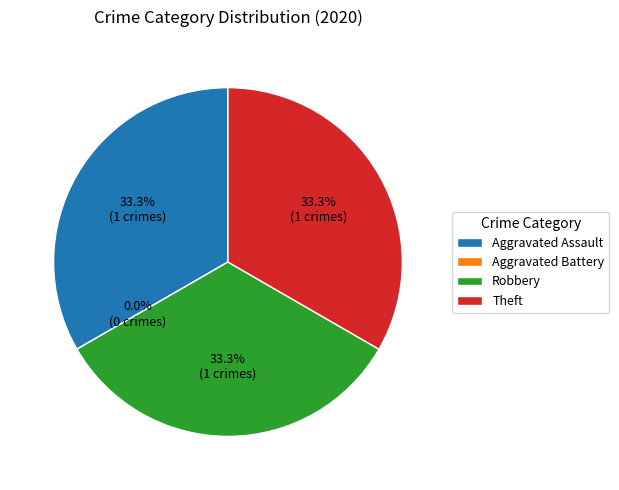

How many segments does this pie chart have?

4